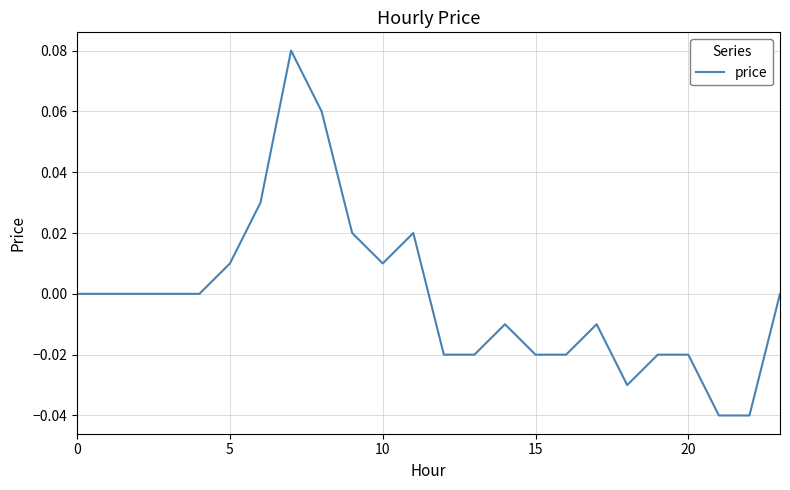

What is the maximum value shown in the chart?

0.1